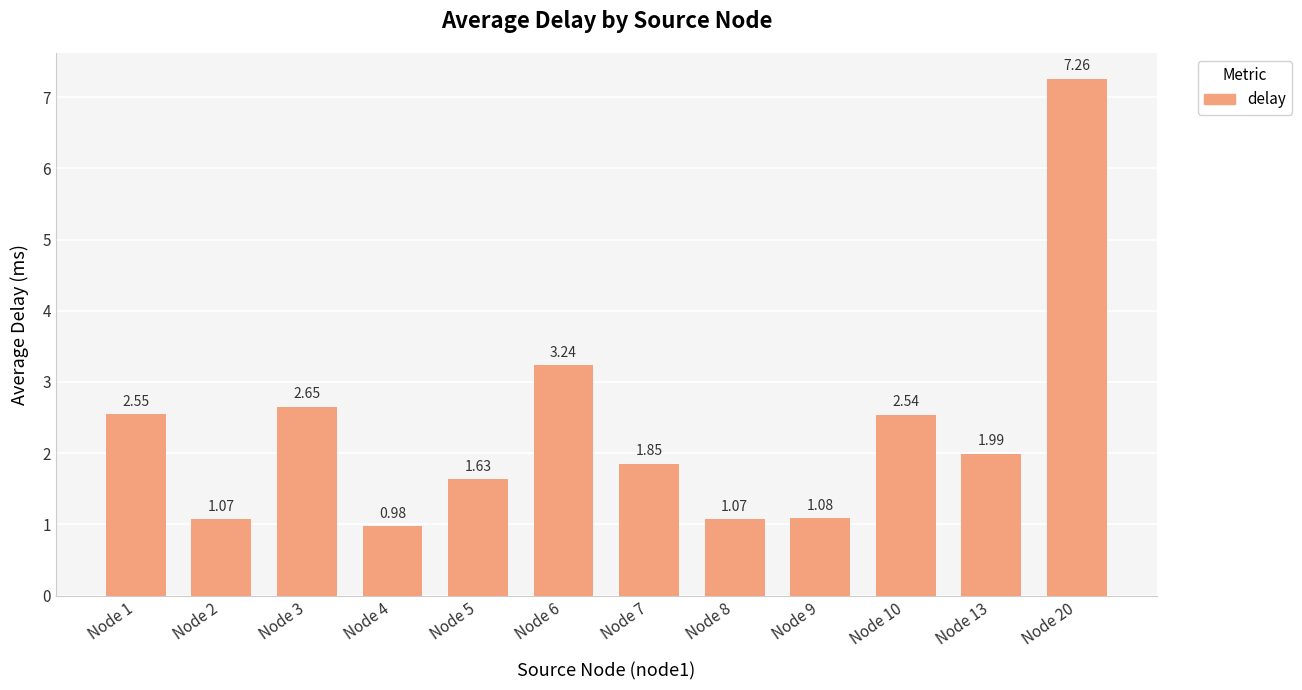

The value at Node 10 is 3.7. True or false?

False